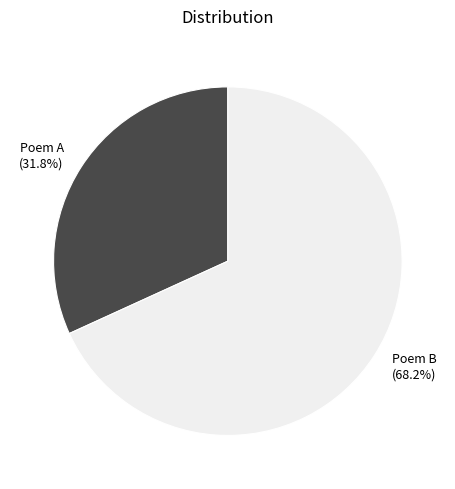

How many segments does this pie chart have?

2